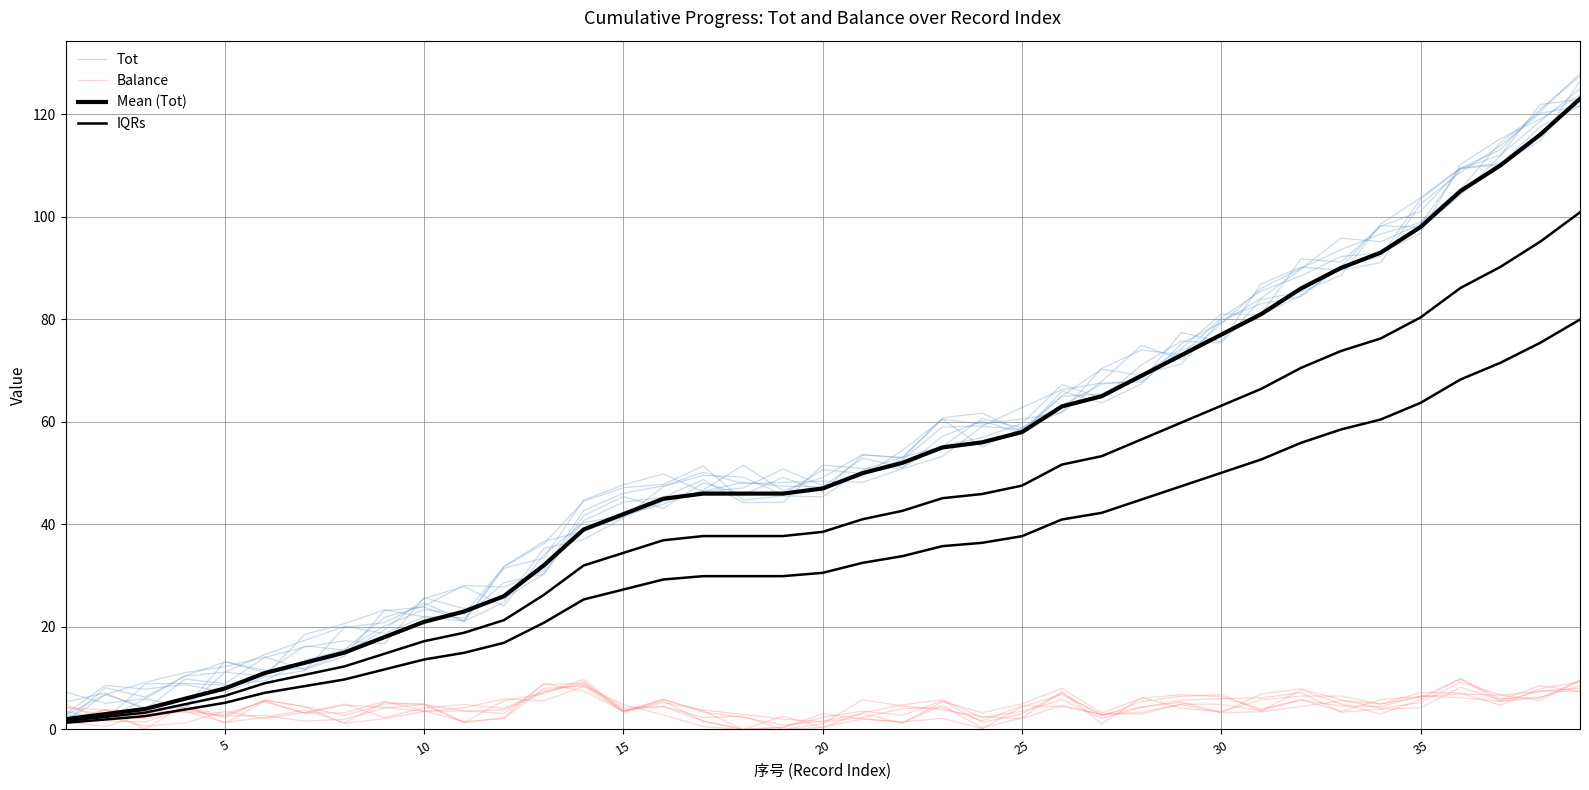

Is it true that Balance equals 0.6 at 22?

False